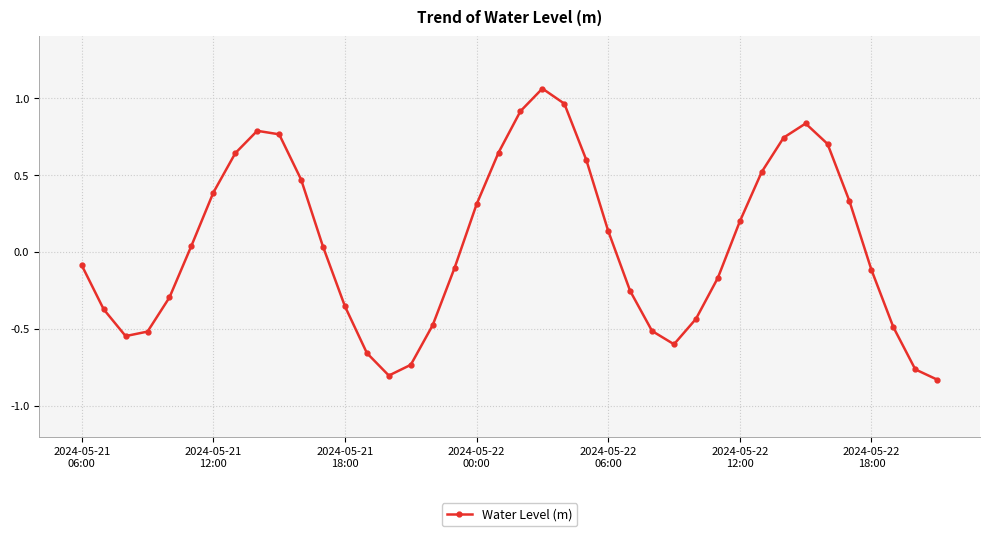

True or false: there are more than 1 points higher than both neighbors.

True